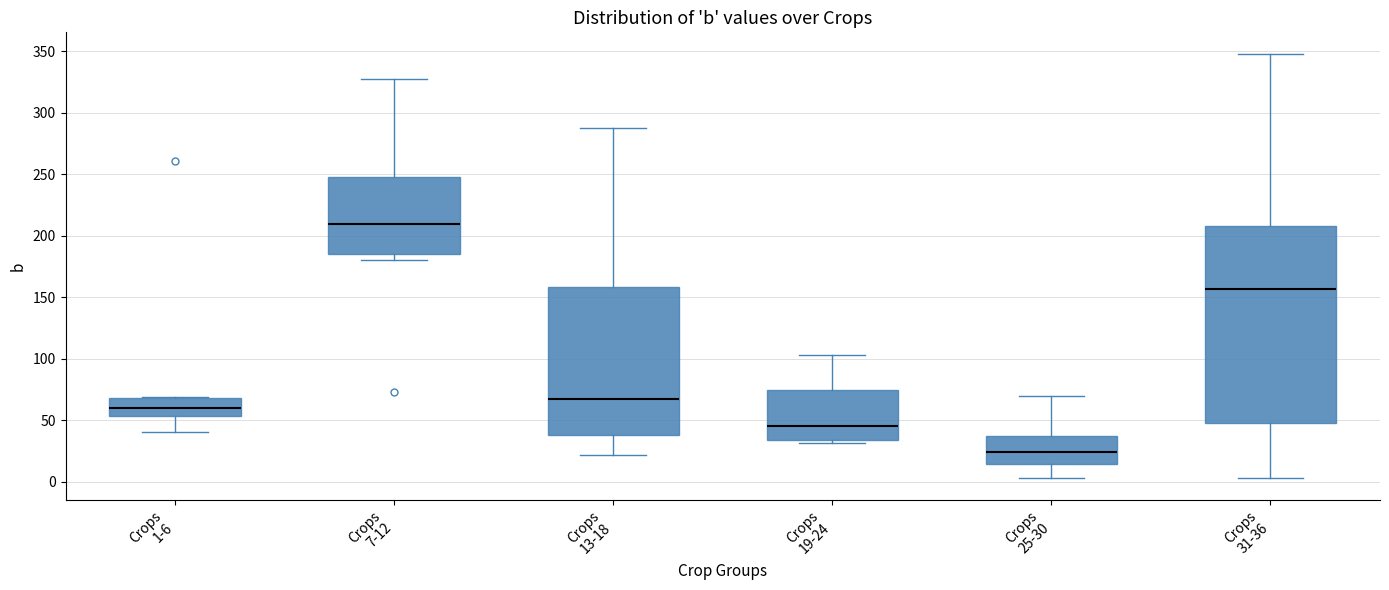

Where is the upper edge of the box for Crops 31-36 on the y-axis? The values are not printed on the chart, so give them approximately, as read against the axis.

210